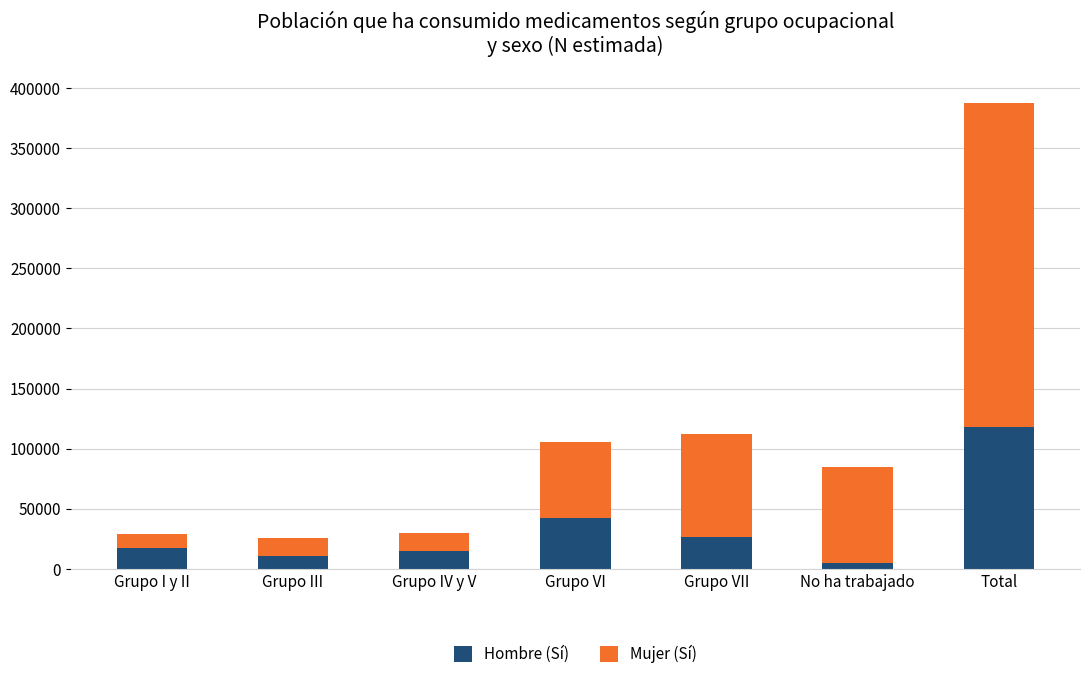

What is the difference between the second highest and second lowest values in the Hombre (Sí) series?

31604